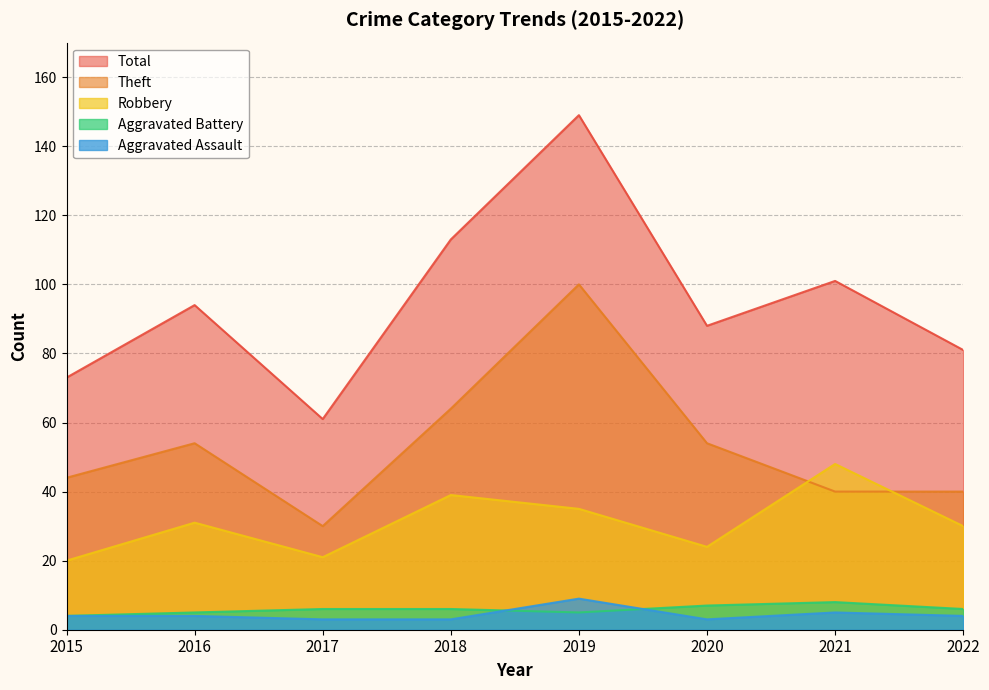

At which category does the chart reach its peak across all series?

2019